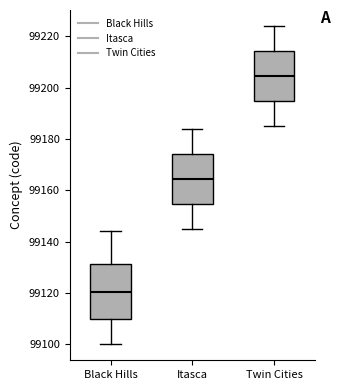

Reading left to right, read every box against the y-axis: the position of its median line, the range the box covers, and the ends of its whiskers. The values are not printed on the chart, so give them approximately, as read against the axis.

Black Hills: median 99120, box 99110 to 99132, whiskers 99100 to 99144
Itasca: median 99164, box 99154 to 99174, whiskers 99146 to 99184
Twin Cities: median 99204, box 99194 to 99214, whiskers 99186 to 99224